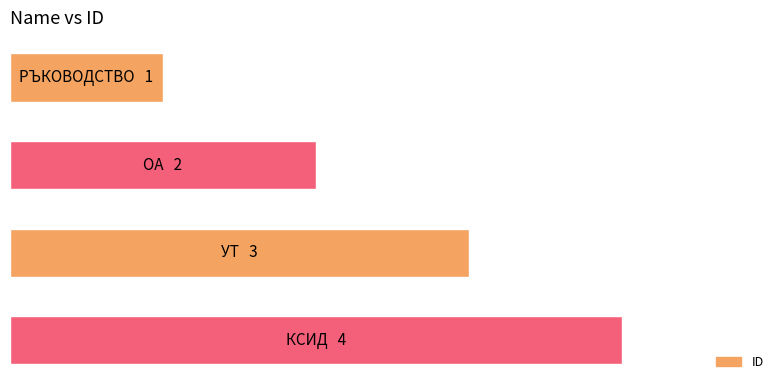

Does the chart contain any negative values?

No